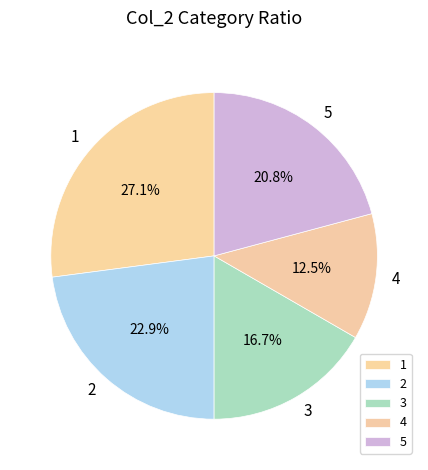

Count the number of slices in the pie.

5